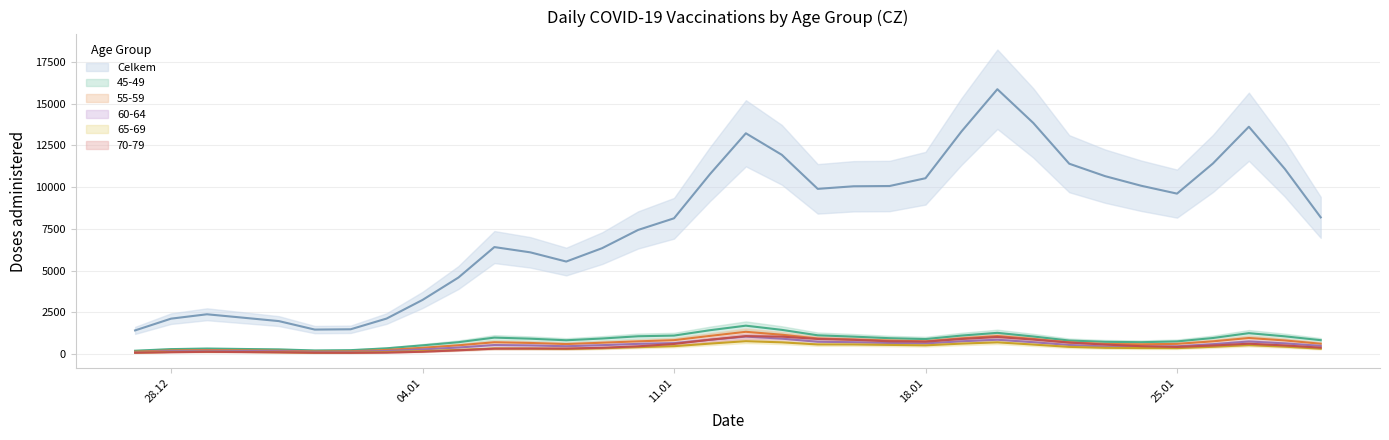

At which category does 55-59 reach its first local valley?

5